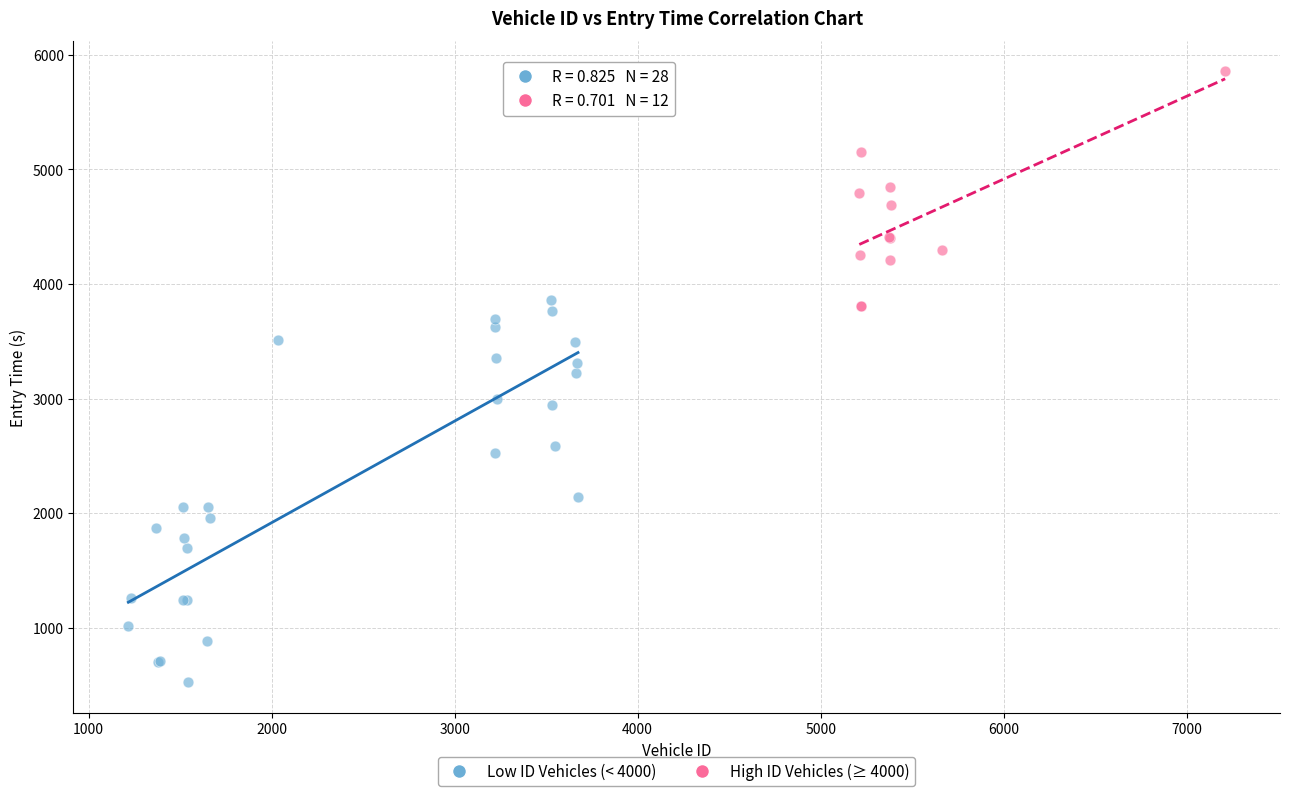

Which series contains the highest Y value?

High ID Vehicles (≥ 4000)